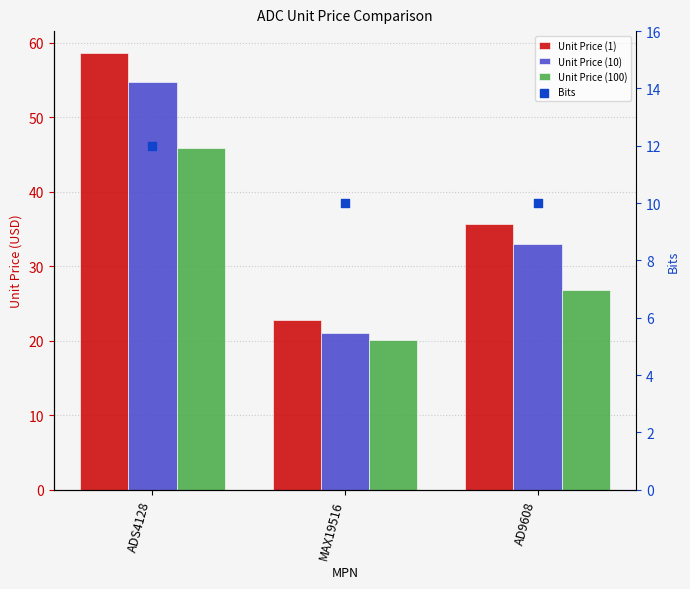

What are all the series names shown in the legend?

Unit Price (1), Unit Price (10), Unit Price (100), Bits